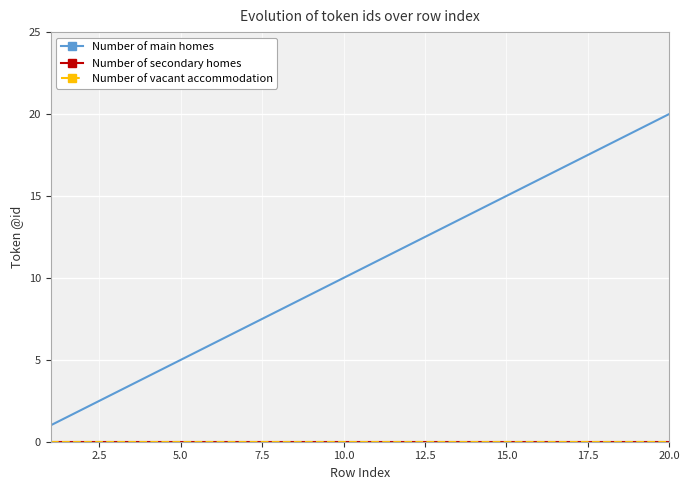

How many lines are shown in the chart?

3